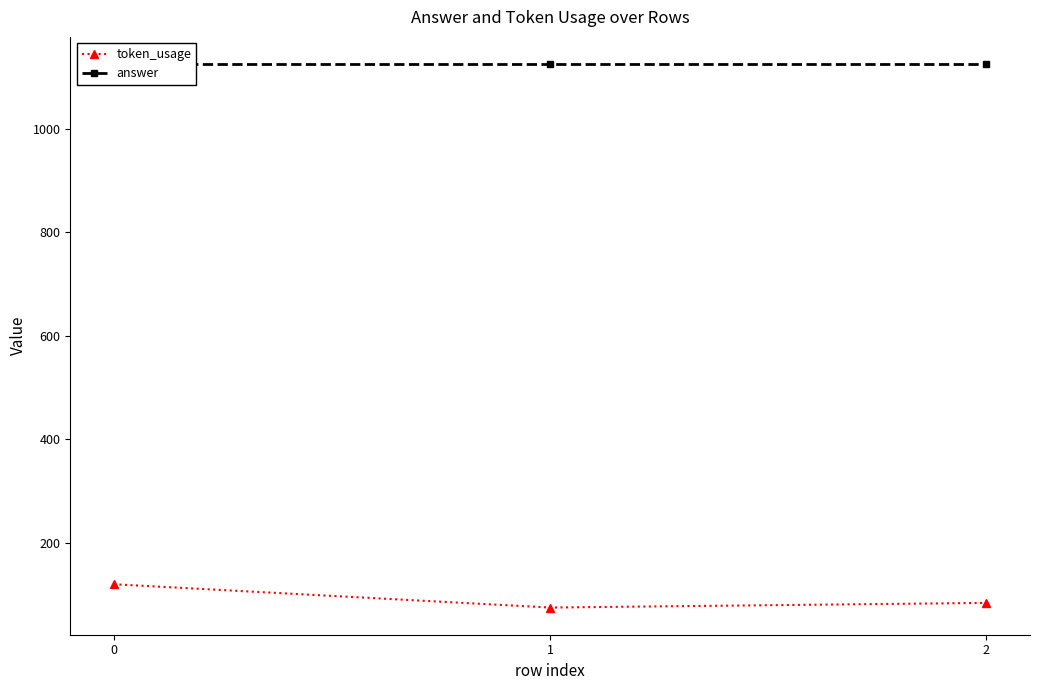

The value of answer at 2 is 1125. True or false?

True